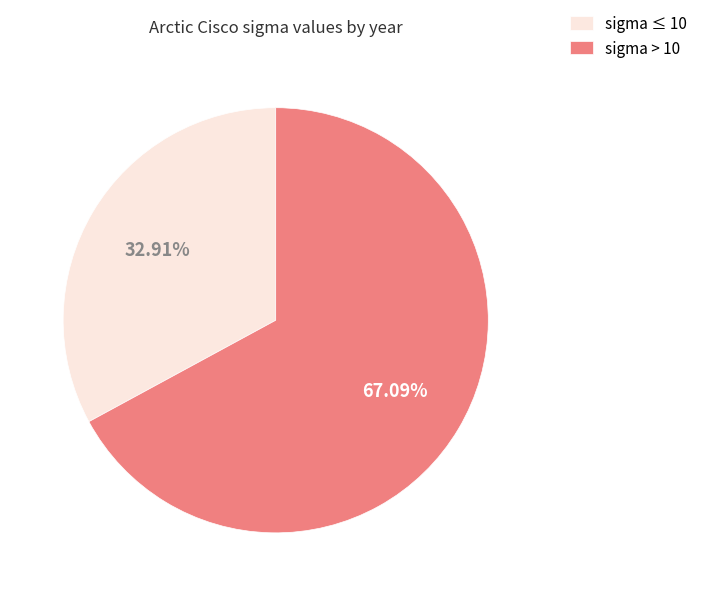

Between sigma ≤ 10 and sigma > 10, which is larger?

sigma > 10